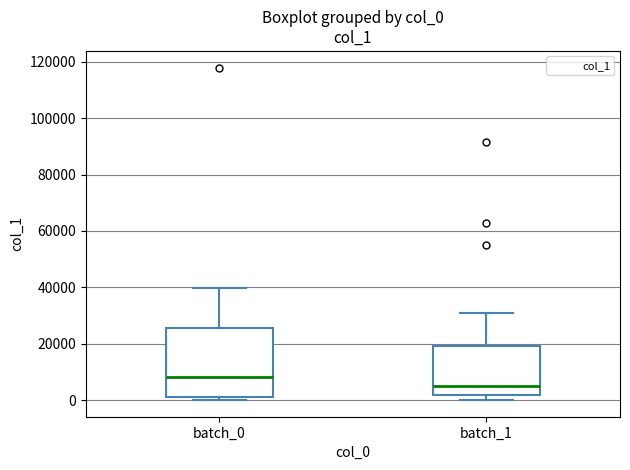

Where does the upper whisker of the box for batch_0 end on the y-axis? The values are not printed on the chart, so give them approximately, as read against the axis.

40000